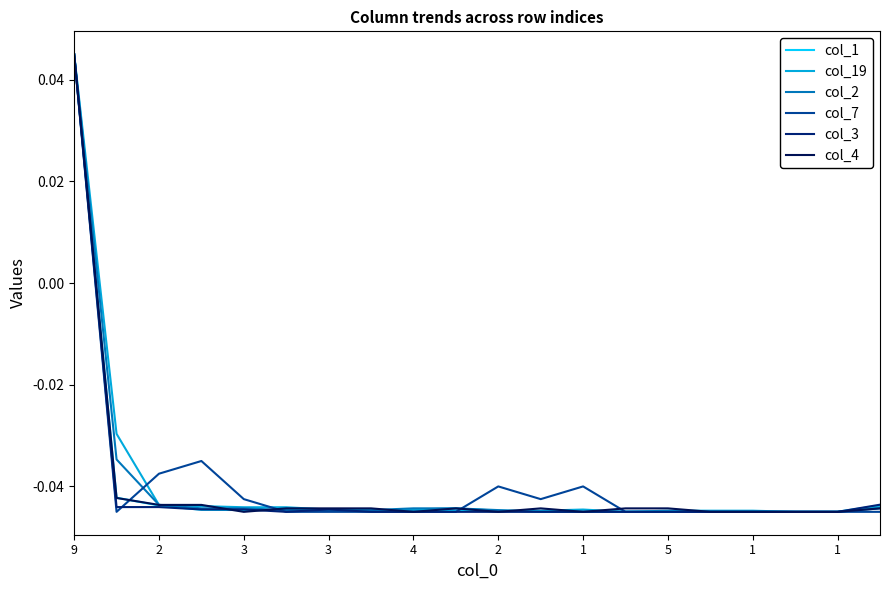

Does the chart display data point markers on the line(s)?

No